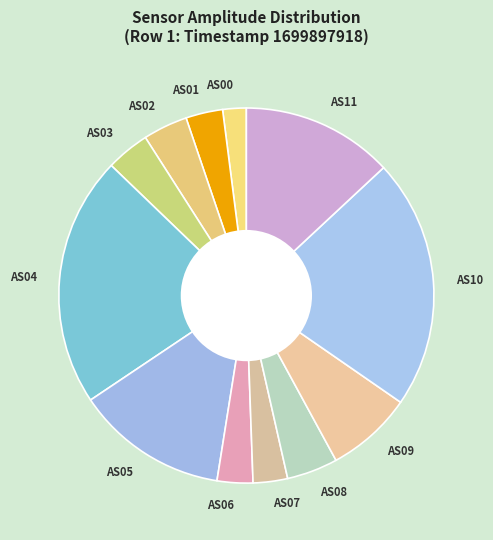

Which slice is the smallest?

AS00